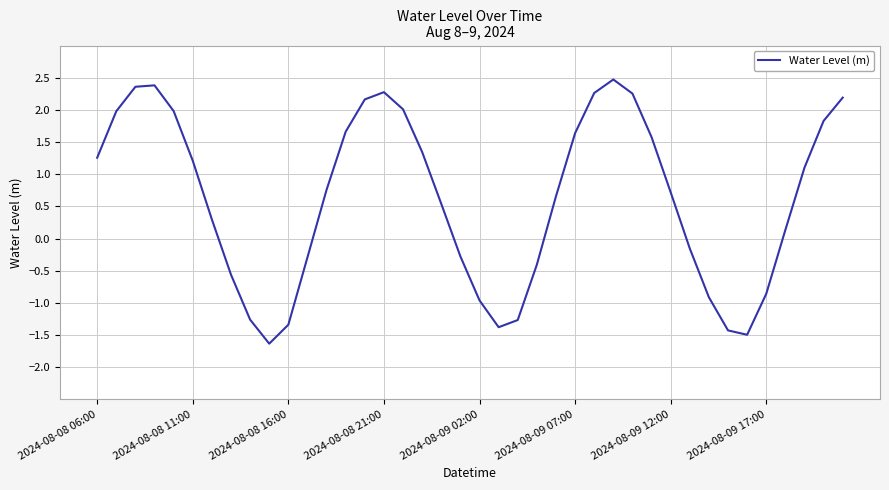

What is the greatest value displayed?

2.5